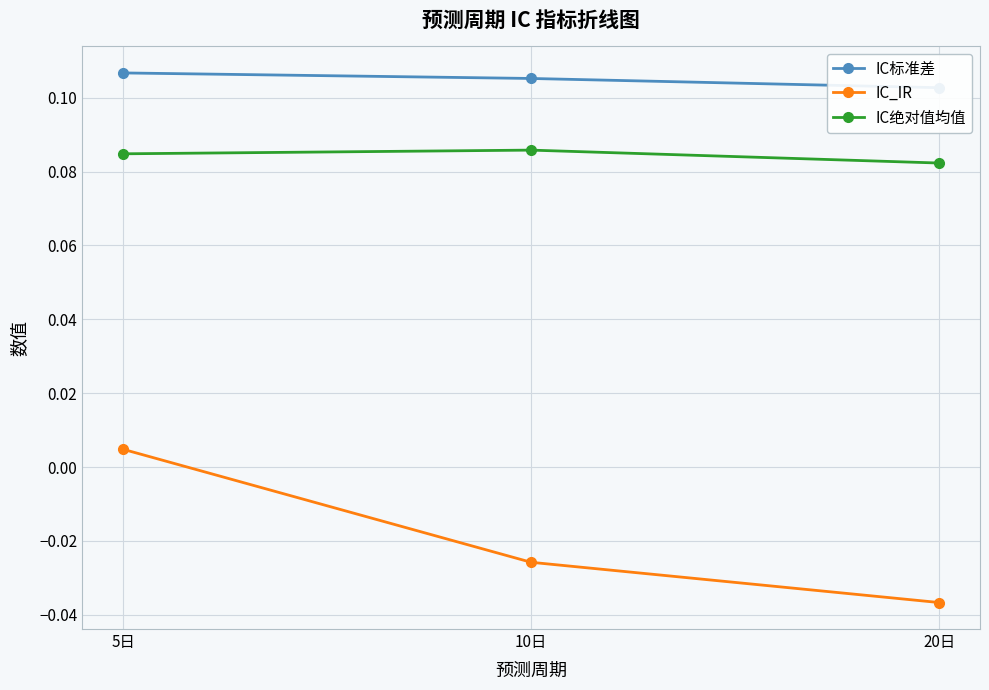

Reading left to right, what are all the values shown in this chart?

IC标准差: 5日=0.1	10日=0.1	20日=0.1
IC_IR: 5日=0.0	10日=-0.0	20日=-0.0
IC绝对值均值: 5日=0.1	10日=0.1	20日=0.1